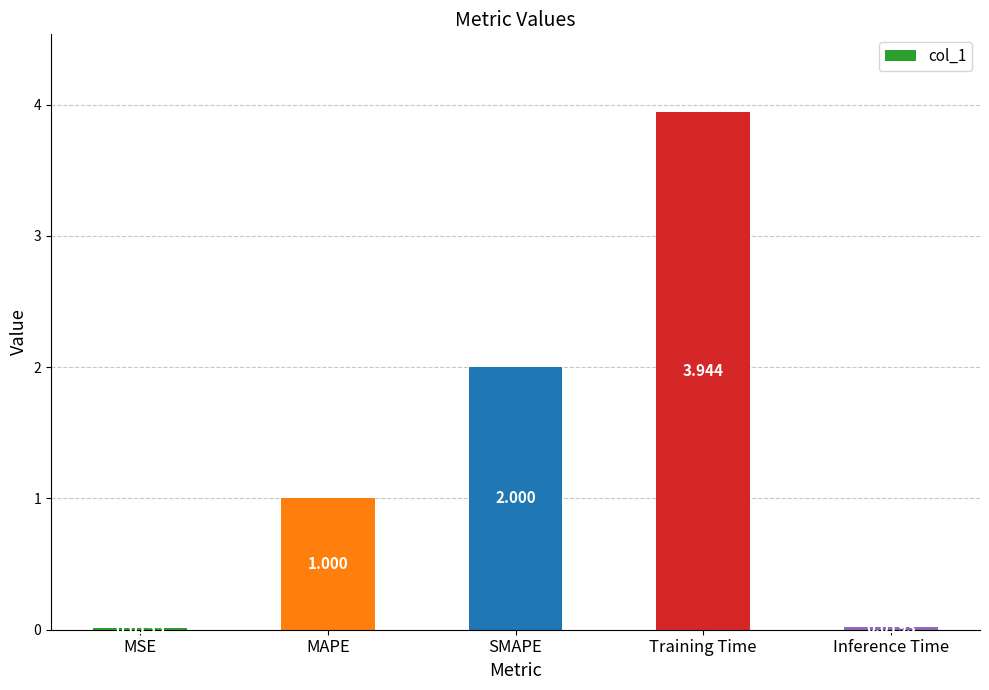

Which category has the highest value across all series?

Training Time